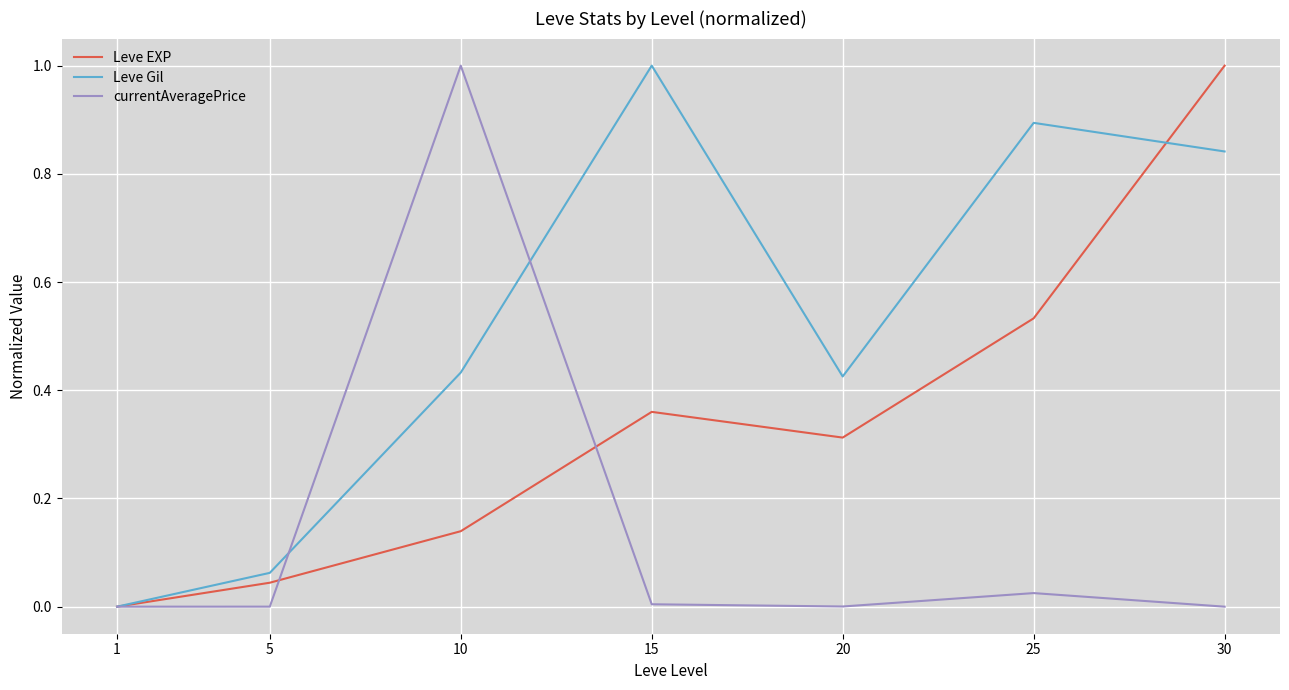

True or false: Leve EXP has more than 2 interior local peaks.

False